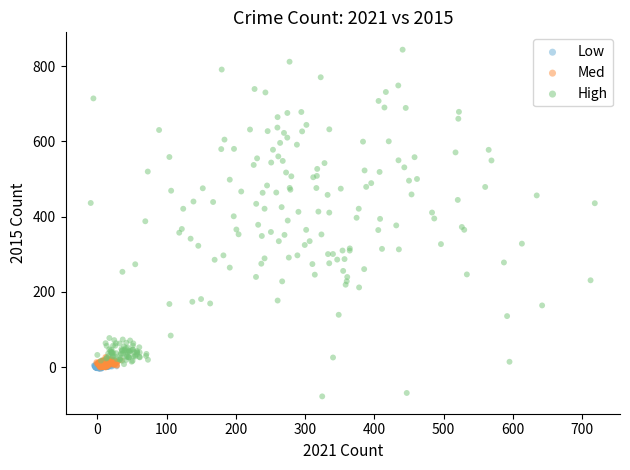

Which series reaches the maximum Y coordinate?

High